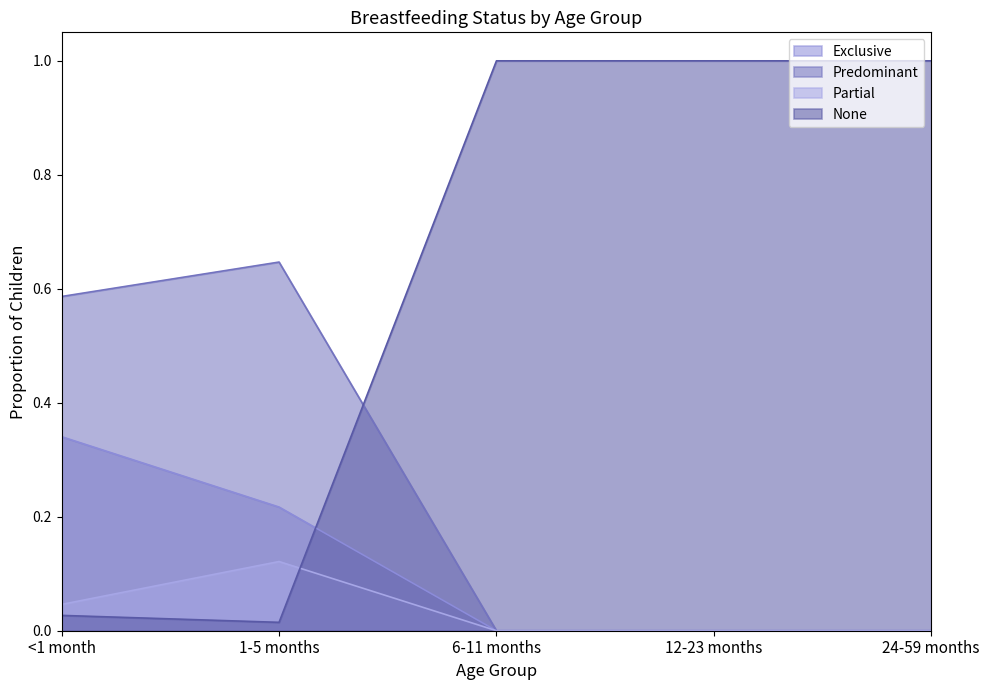

Between which two adjacent categories do None and Exclusive first intersect?

1-5 months and 6-11 months